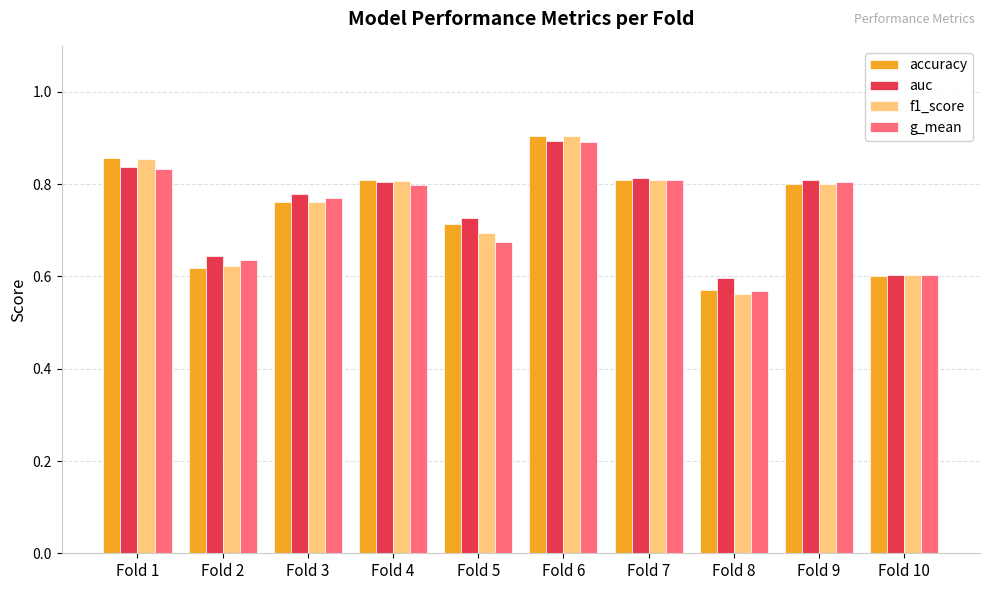

What is the sum of all g_mean values?

7.4